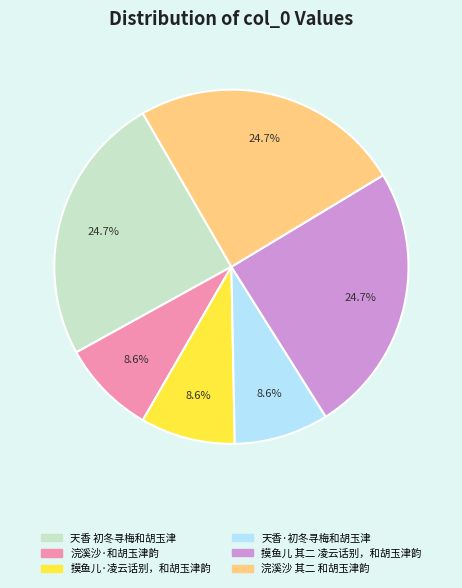

How many slices are in this pie chart?

6